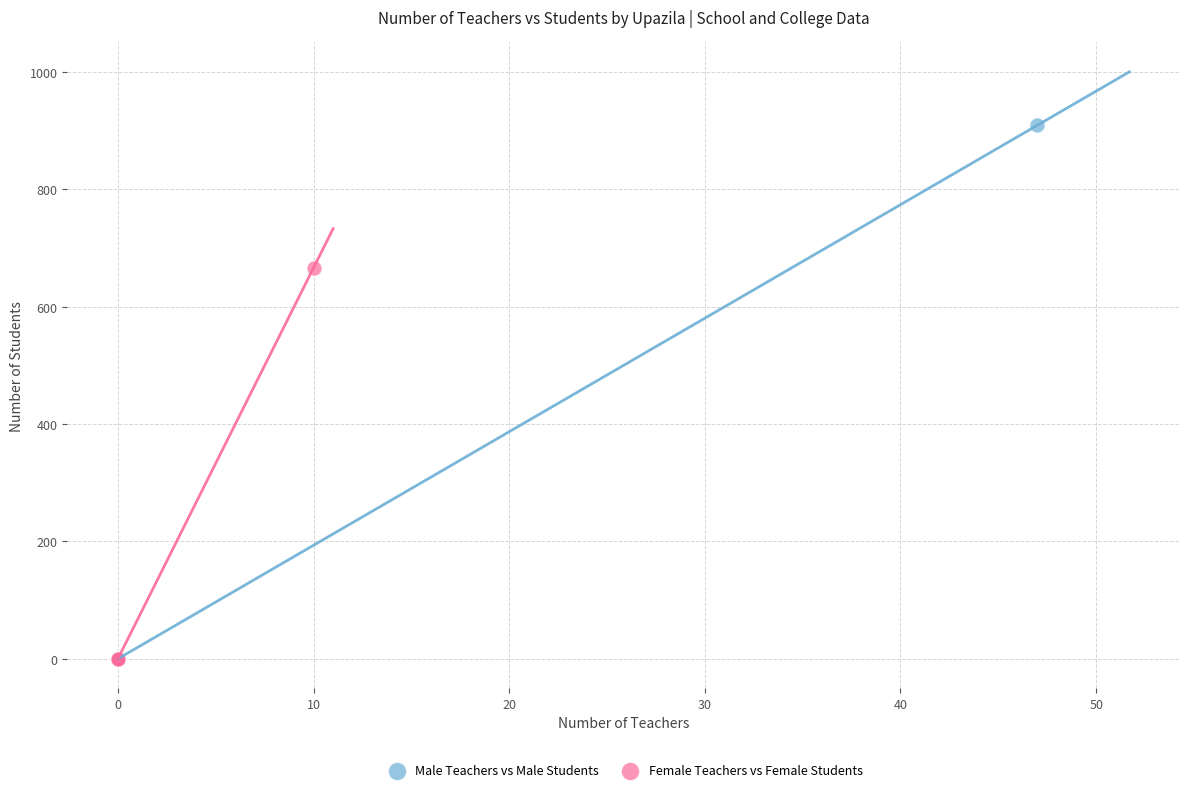

Which series contains the highest Y value?

Male Teachers vs Male Students